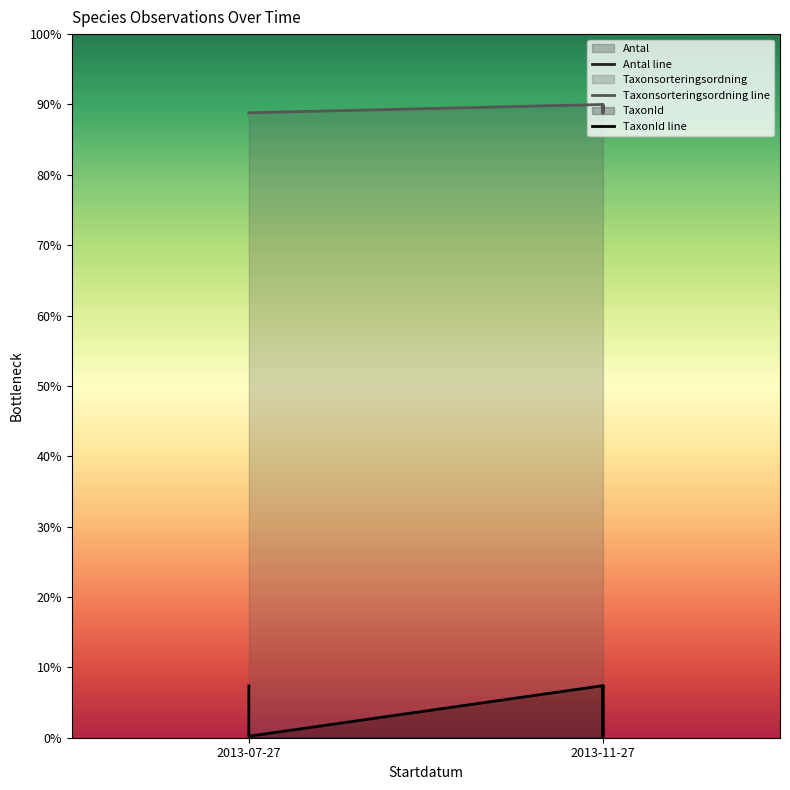

True or false: Antal line has more than 1 points higher than both neighbors.

False